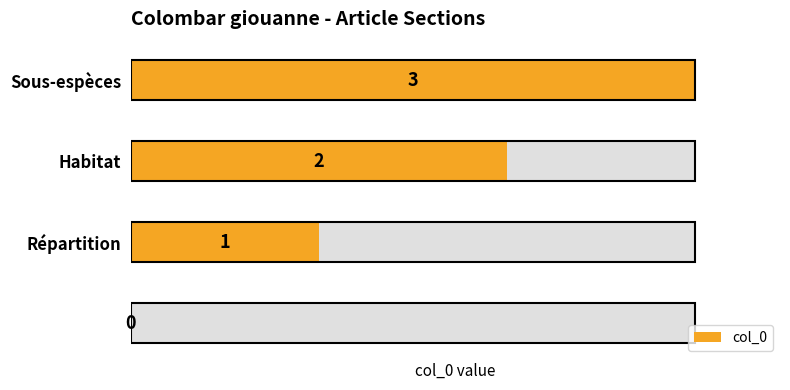

How many bars are there in total?

4